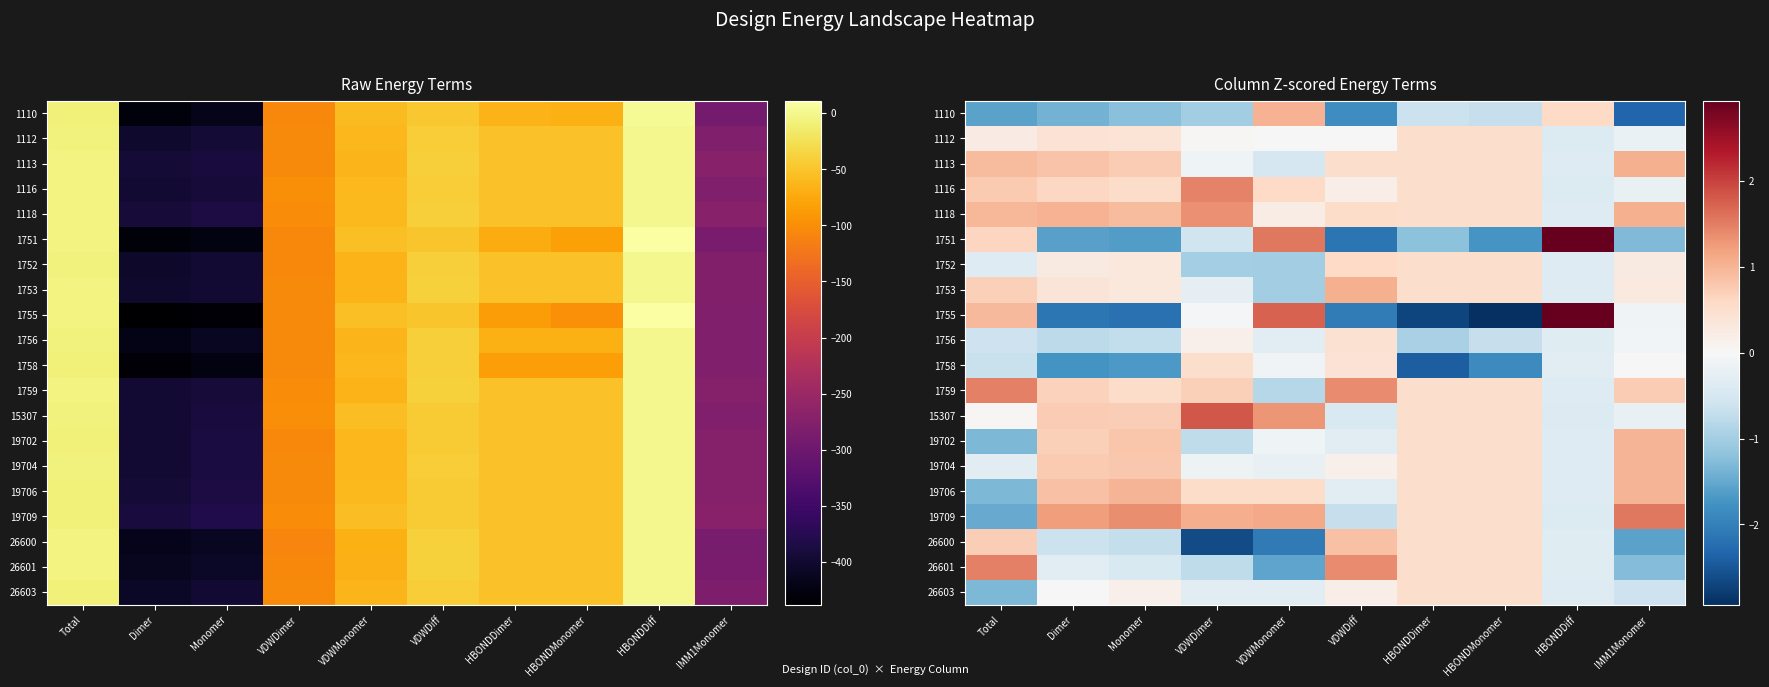

At HBONDDiff, list the series in order from smallest to largest.

1112, 1116, 15307, 19709, 19704, 19702, 19706, 1113, 1118, 1759, 26603, 1752, 1753, 26601, 26600, 1756, 1758, 1110, 1755, 1751